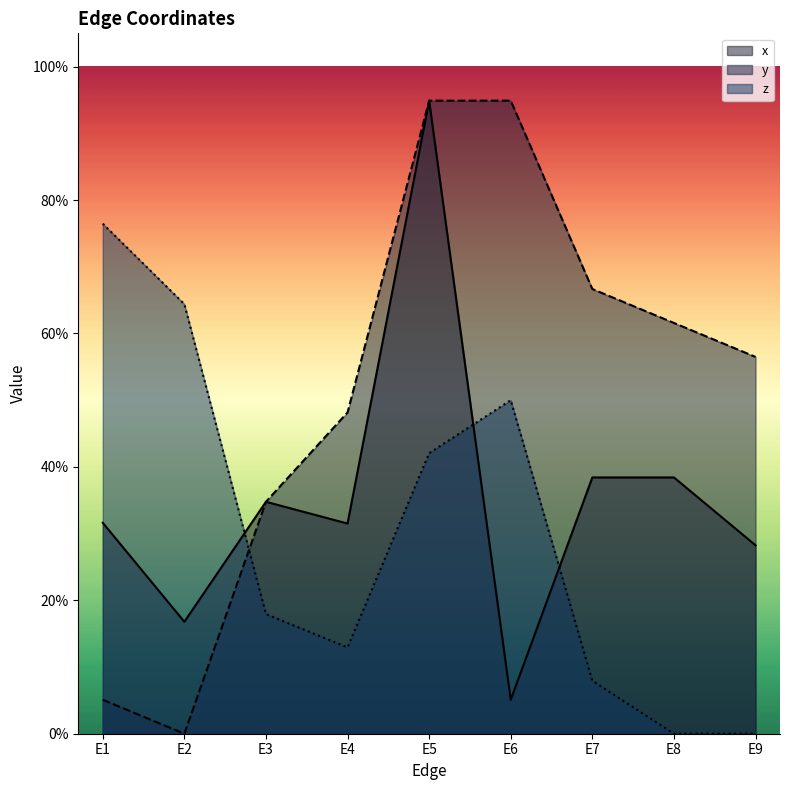

Is the value of x at E3 greater than the value of y at E4?

No